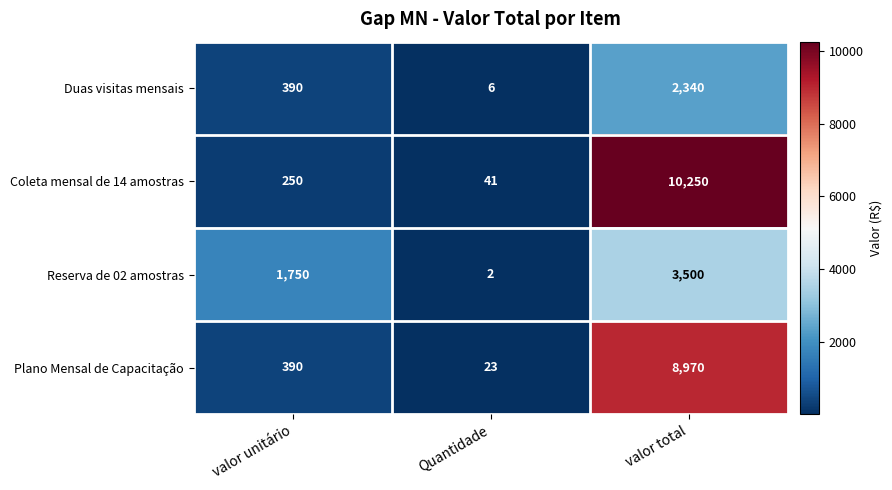

What value does the Plano Mensal de Capacitação series have at valor total?

8970